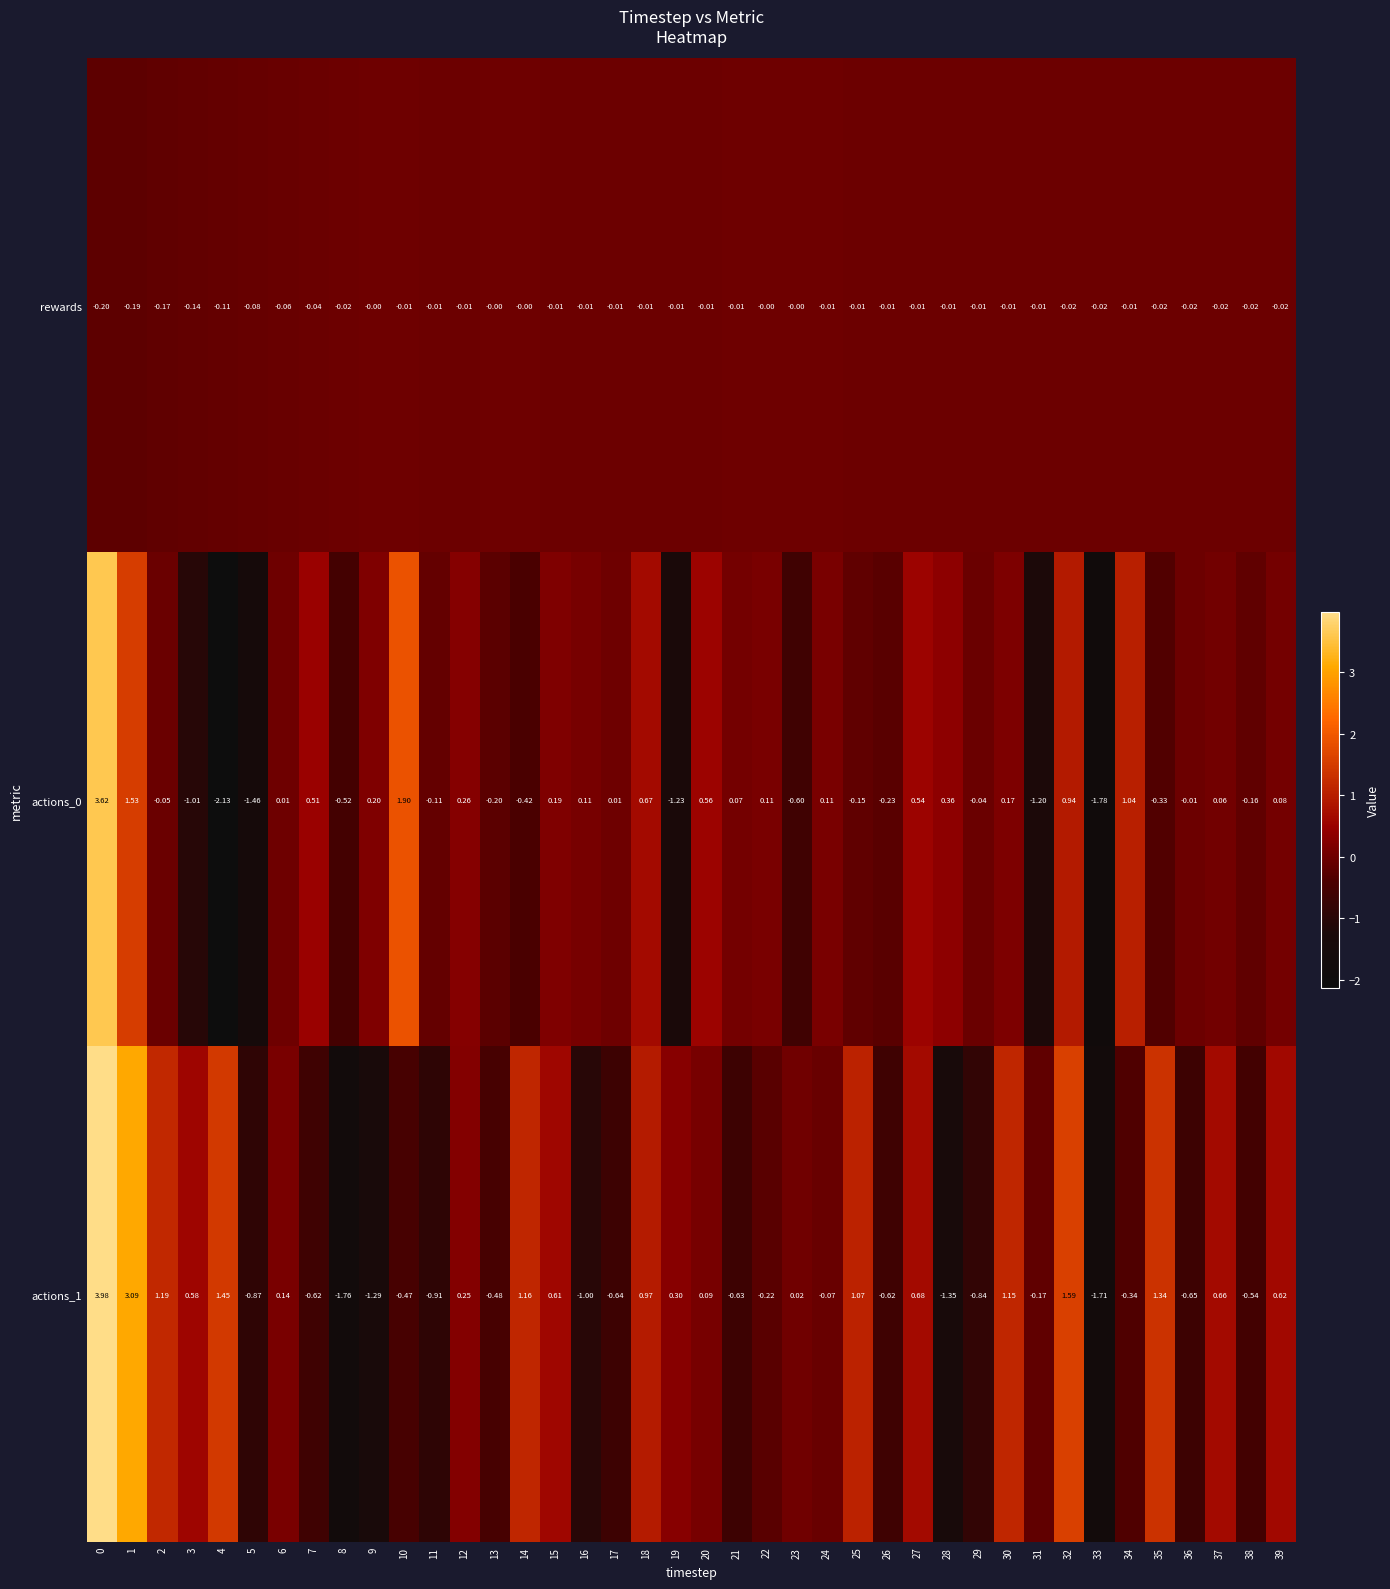

Is the value of actions_0 at 4 greater than the value of rewards at 35?

No